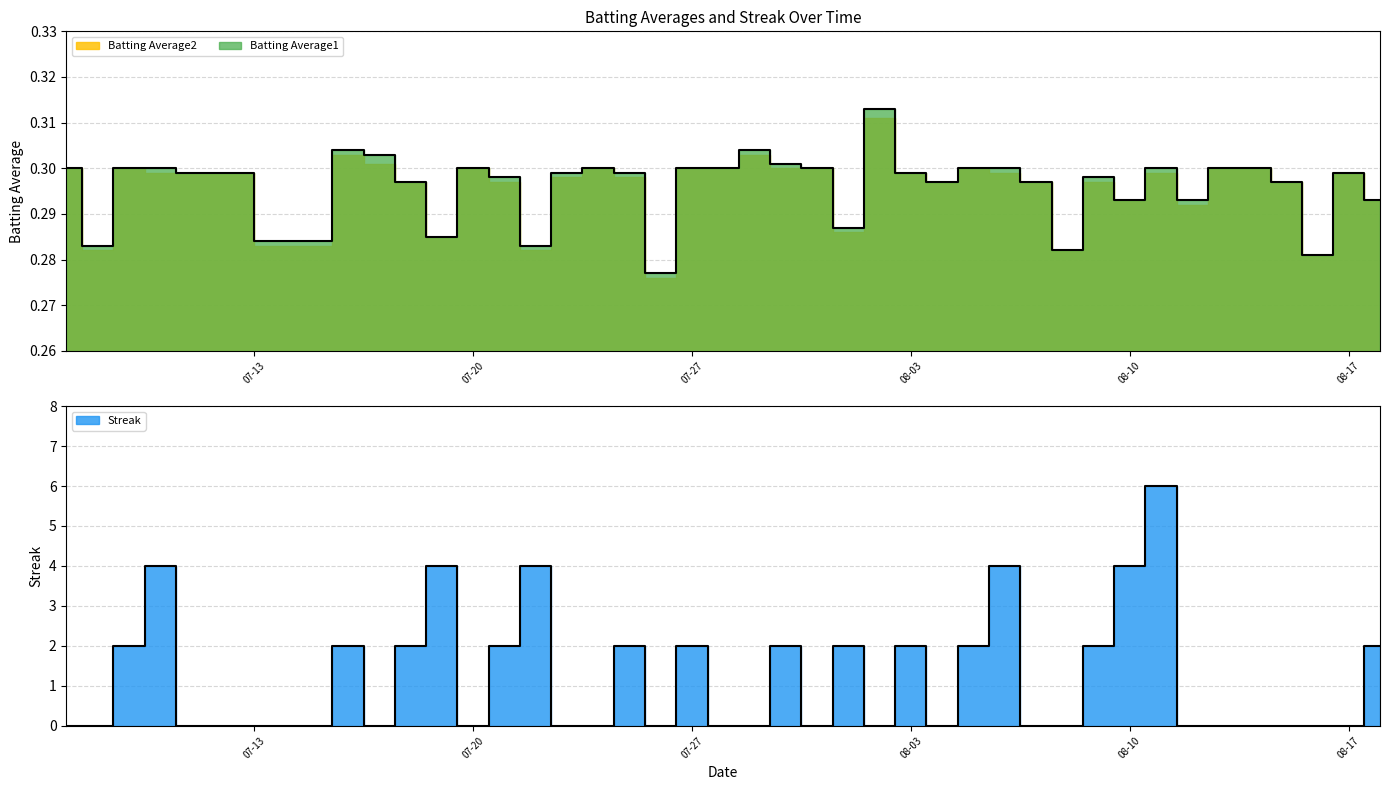

Which series has the largest total across all categories?

Streak